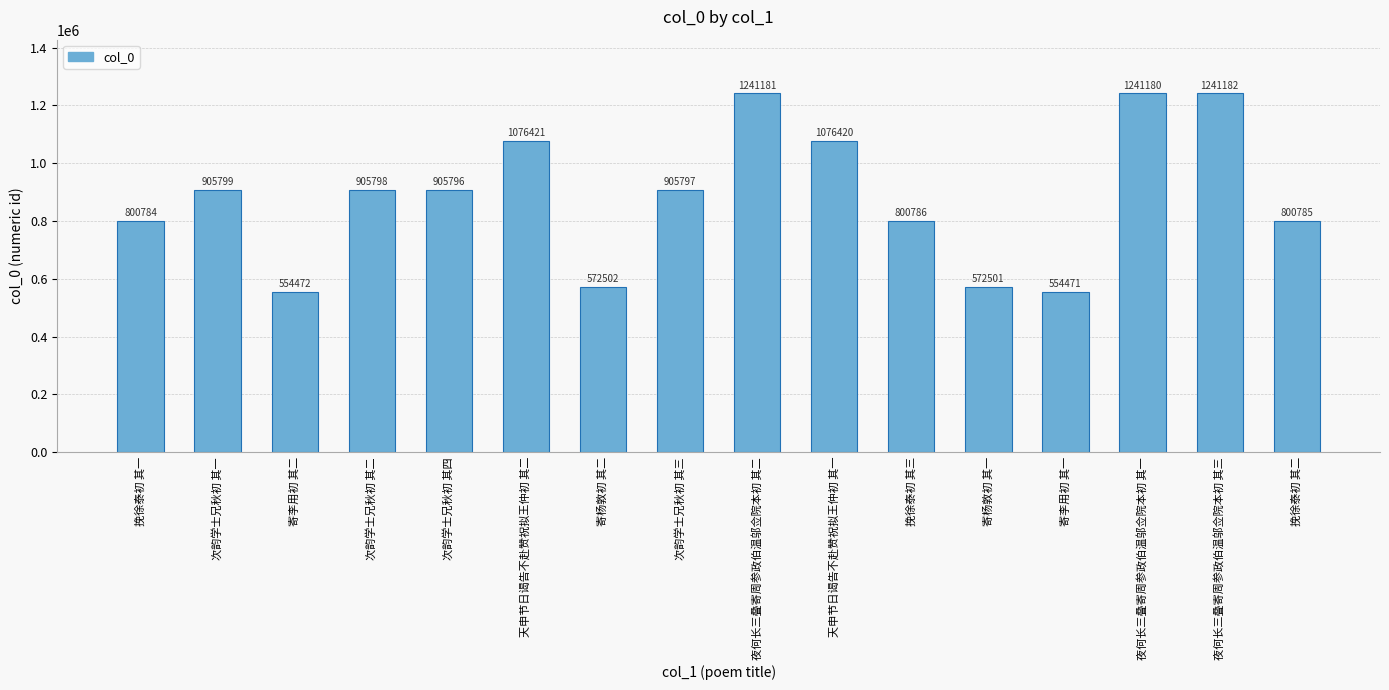

The chart shows a value of 939829 at 寄杨敦初 其一. True or false?

False